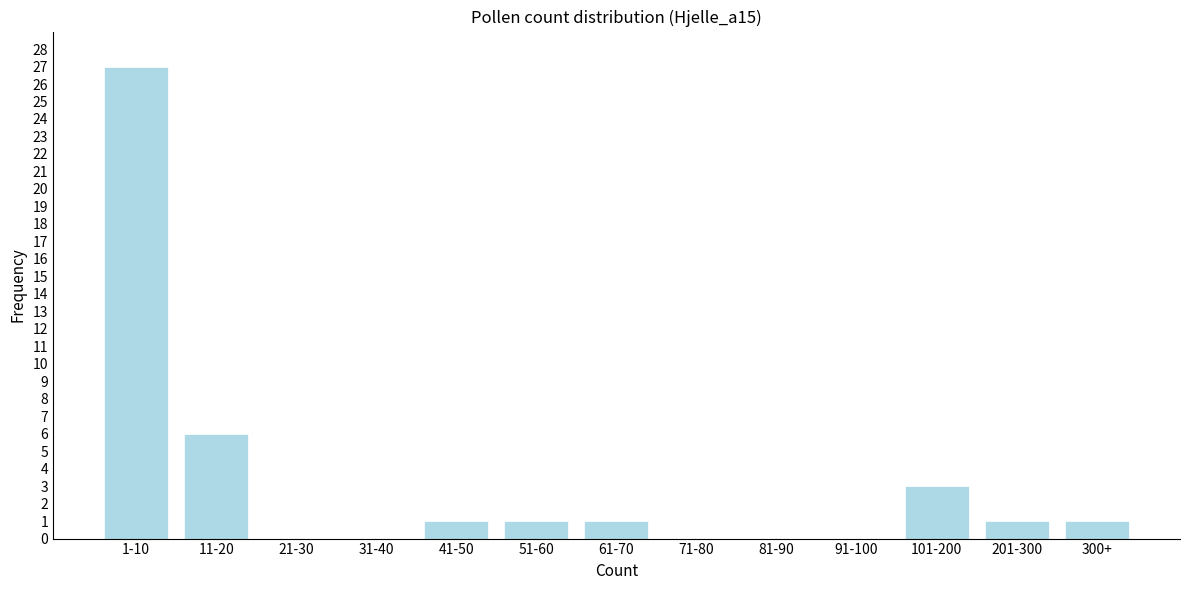

What is the maximum value shown in the chart?

27